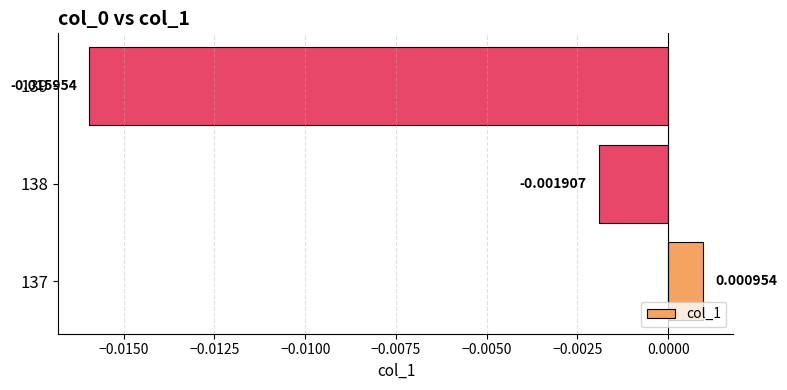

Rank the categories by value from highest to lowest.

137, 138, 139